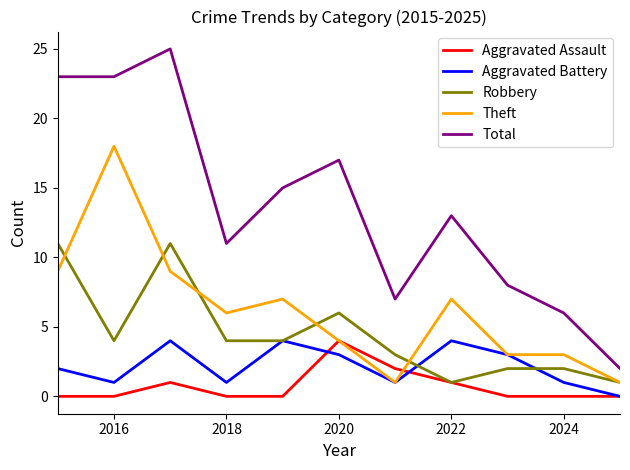

Reading left to right, extract all data points from this chart.

Aggravated Assault: 0	0	1	0	0	4	2	1	0	0	0
Aggravated Battery: 2	1	4	1	4	3	1	4	3	1	0
Robbery: 11	4	11	4	4	6	3	1	2	2	1
Theft: 9	18	9	6	7	4	1	7	3	3	1
Total: 23	23	25	11	15	17	7	13	8	6	2